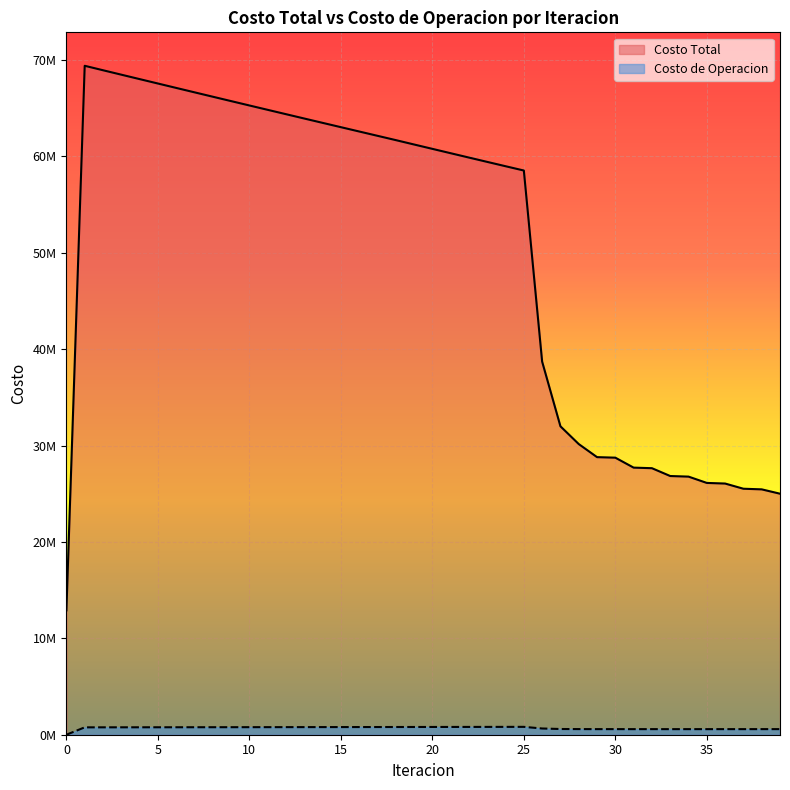

What are all the series names shown in the legend?

Costo Total, Costo de Operacion